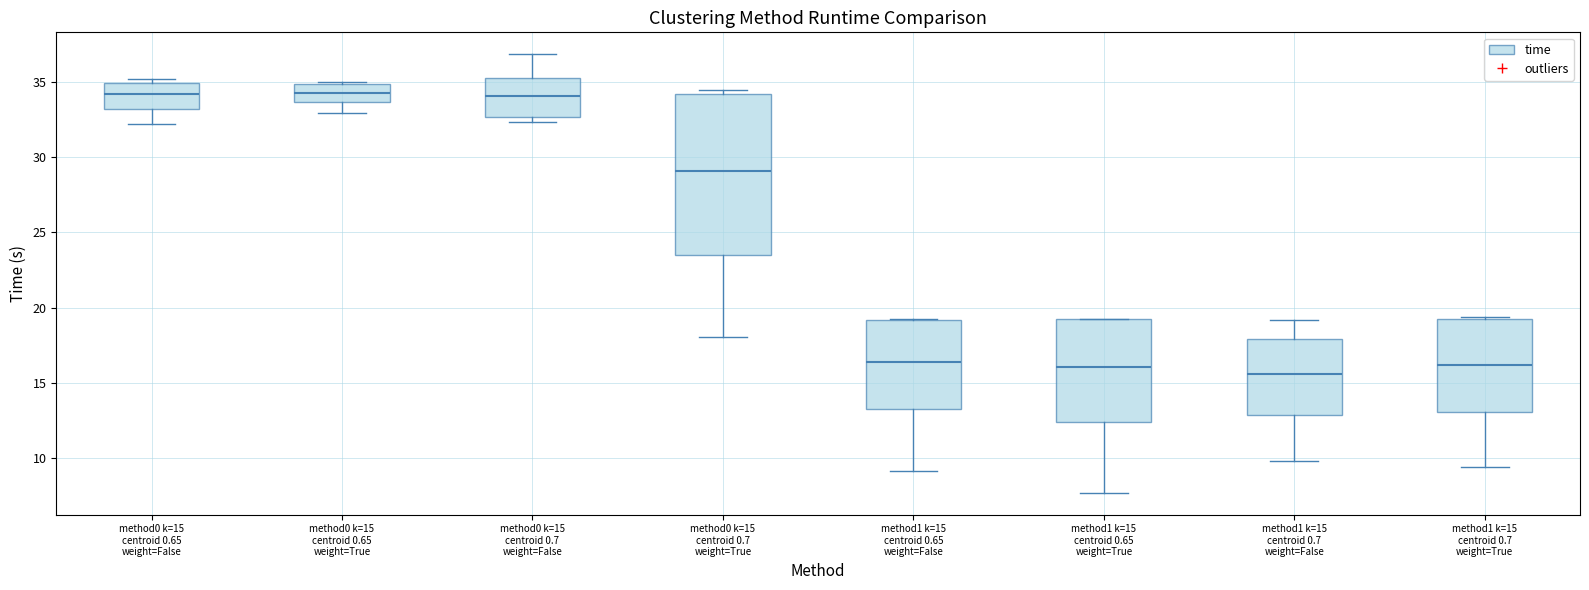

Reading left to right, read every box against the y-axis: the position of its median line, the range the box covers, and the ends of its whiskers. The values are not printed on the chart, so give them approximately, as read against the axis.

method0 k=15 centroid 0.65 weight=False: median 34.0, box 33.0 to 35.0, whiskers 32.0 to 35.0 (just above the box's upper edge)
method0 k=15 centroid 0.65 weight=True: median 34.5, box 33.5 to 35.0, whiskers 33.0 to 35.0
method0 k=15 centroid 0.7 weight=False: median 34.0, box 32.5 to 35.5, whiskers 32.5 (just below the box's lower edge) to 37.0
method0 k=15 centroid 0.7 weight=True: median 29.0, box 23.5 to 34.0, whiskers 18.0 to 34.5
method1 k=15 centroid 0.65 weight=False: median 16.5, box 13.5 to 19.0, whiskers 9.0 to 19.5
method1 k=15 centroid 0.65 weight=True: median 16.0, box 12.5 to 19.5, whiskers 7.5 to 19.5
method1 k=15 centroid 0.7 weight=False: median 15.5, box 13.0 to 18.0, whiskers 10.0 to 19.0
method1 k=15 centroid 0.7 weight=True: median 16.0, box 13.0 to 19.0, whiskers 9.5 to 19.5